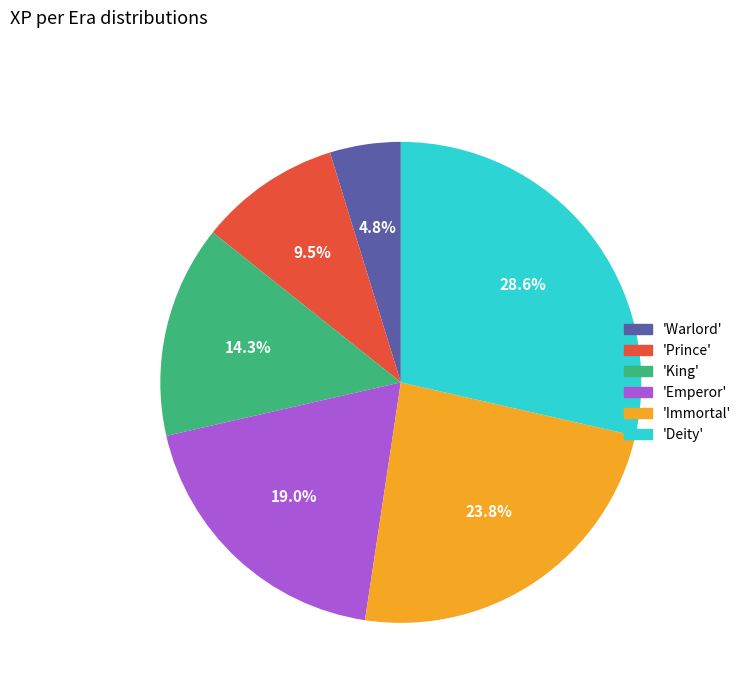

Which slice is the largest?

Deity